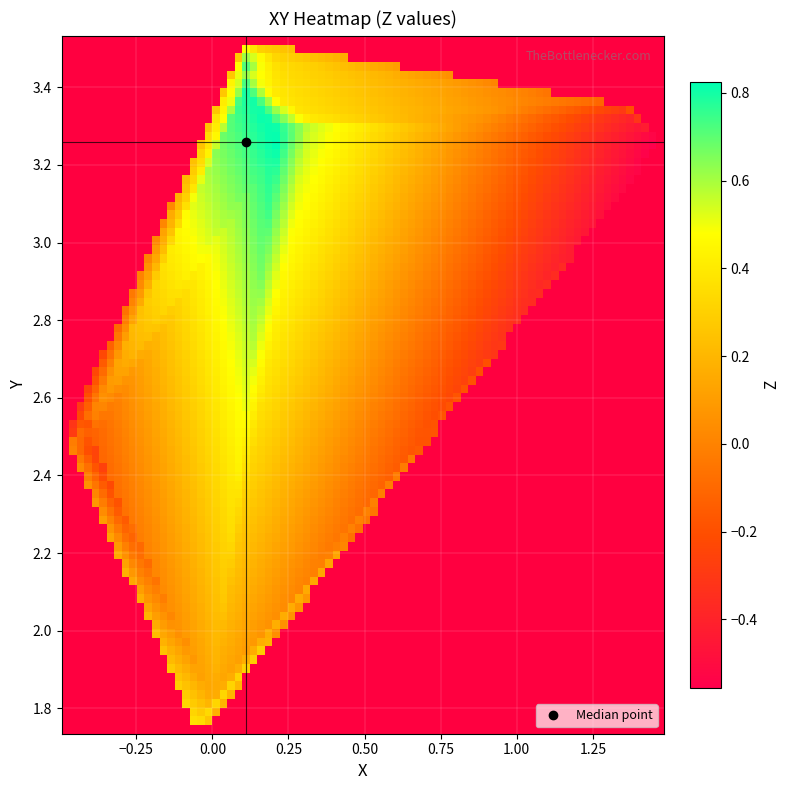

What is the difference between the maximum and minimum values in the X series?

2.0